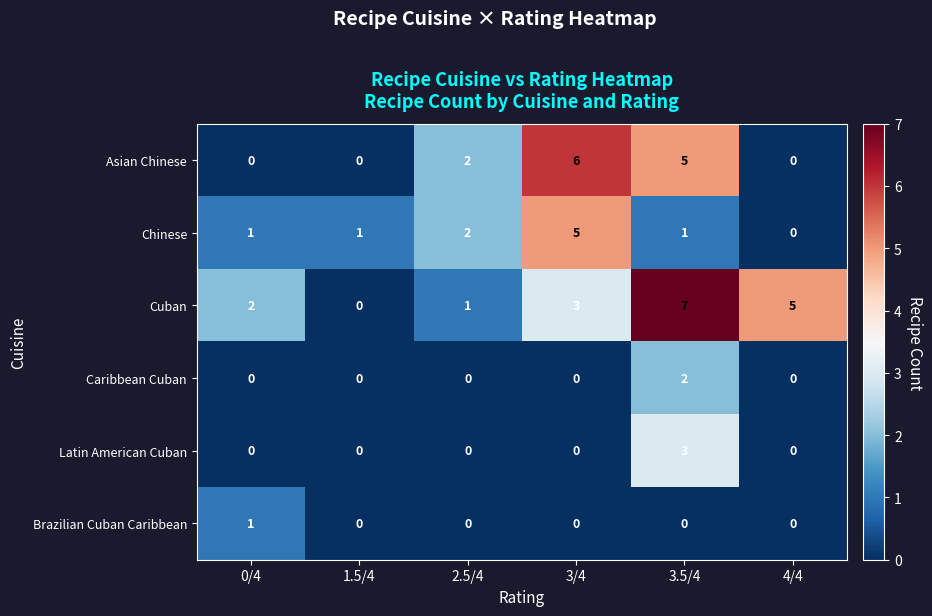

The value of Caribbean Cuban at 3/4 is 0. True or false?

True